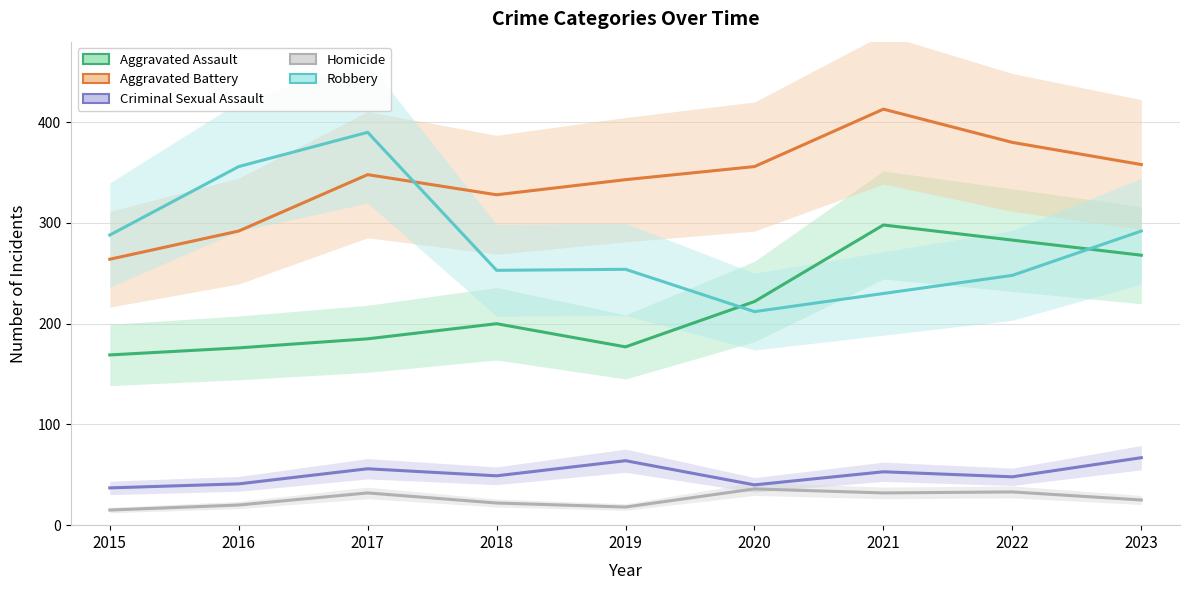

Which has a higher value, 2021 or 2023?

2021